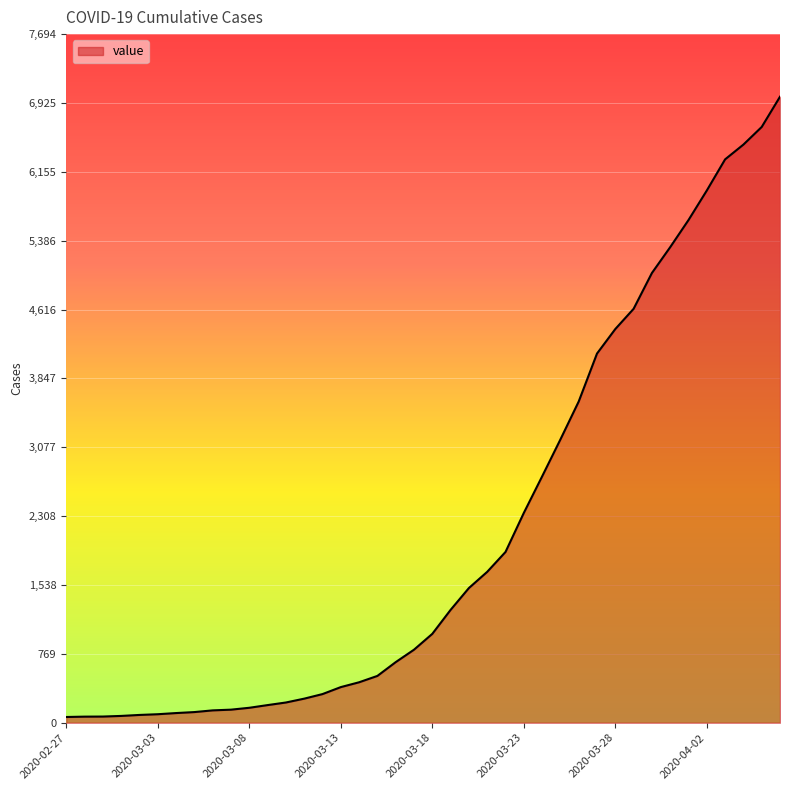

What is the maximum value shown in the chart?

6995